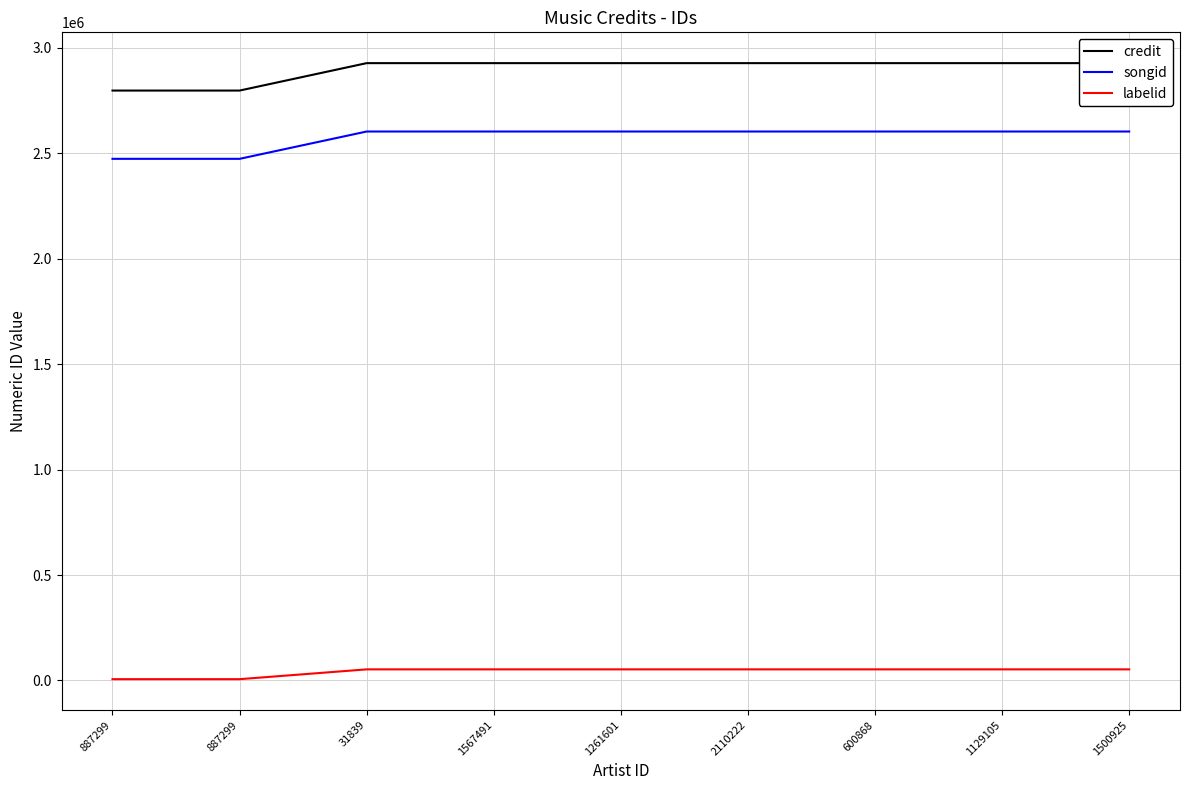

What is the spread (max minus min) of values at 1500925?

2874509